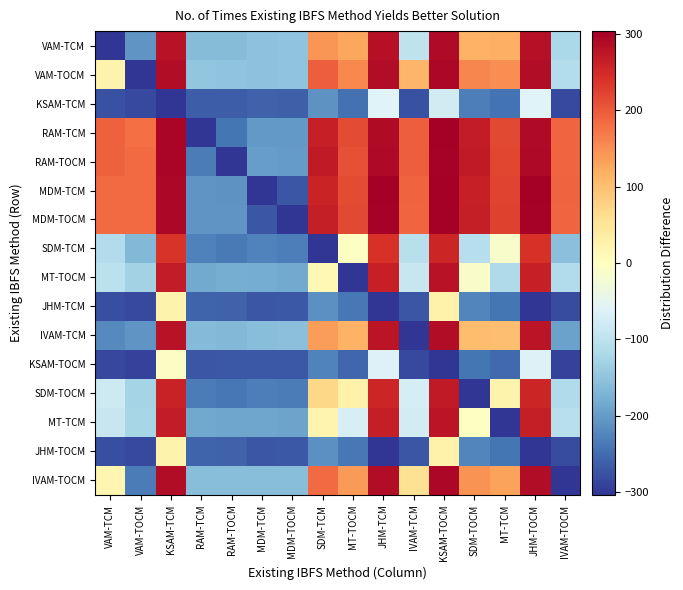

Rank the series at SDM-TOCM from highest to lowest value.

RAM-TOCM, RAM-TCM, MDM-TOCM, MDM-TCM, VAM-TOCM, IVAM-TOCM, VAM-TCM, IVAM-TCM, MT-TCM, MT-TOCM, SDM-TCM, JHM-TCM, JHM-TOCM, KSAM-TCM, KSAM-TOCM, SDM-TOCM